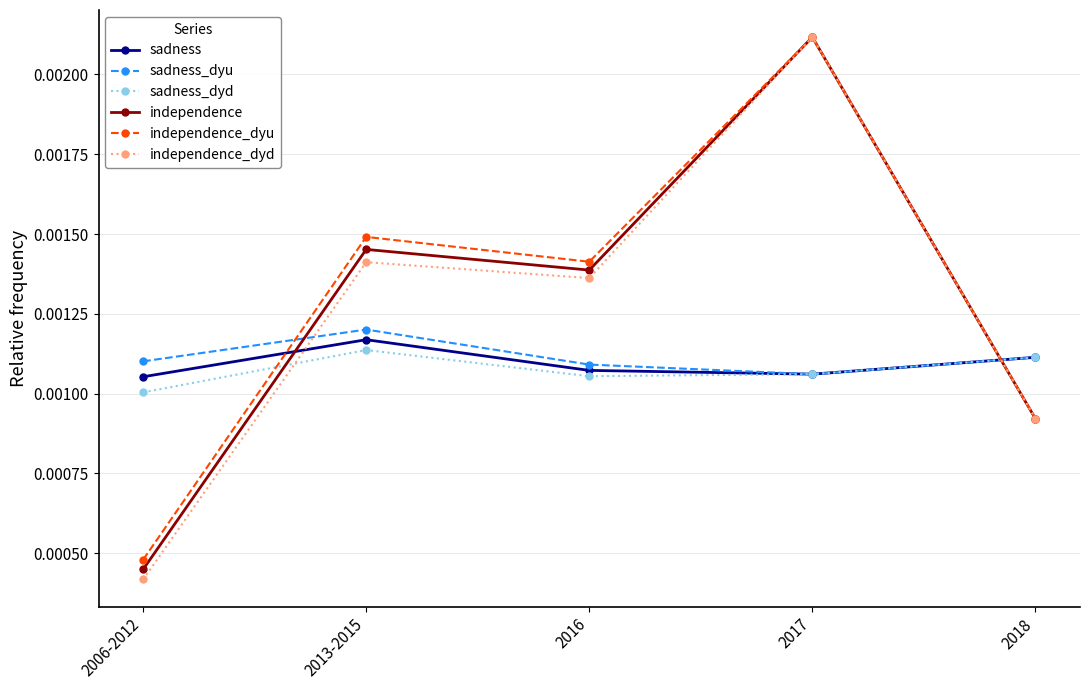

True or false: independence_dyu has more than 2 points higher than both neighbors.

False